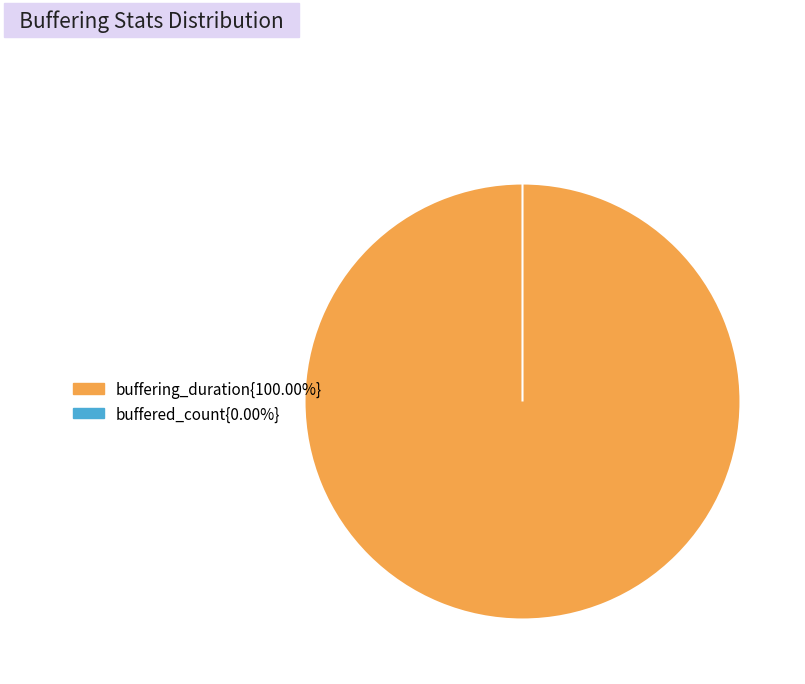

Count the number of slices in the pie.

2